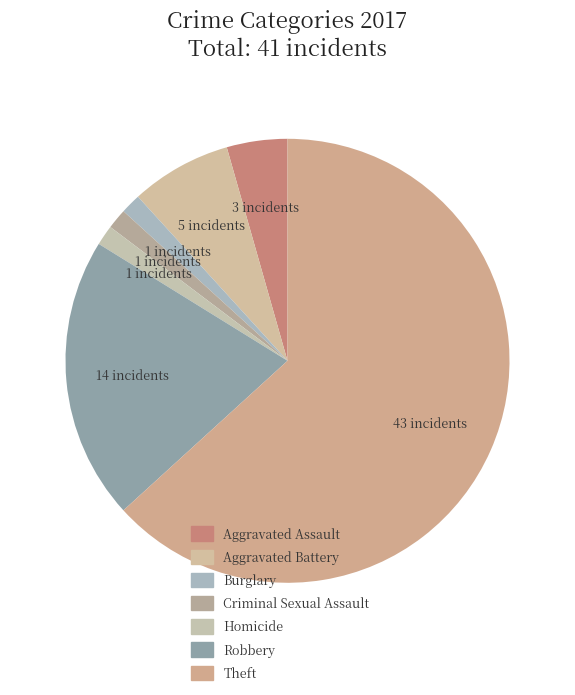

Count the number of slices in the pie.

7